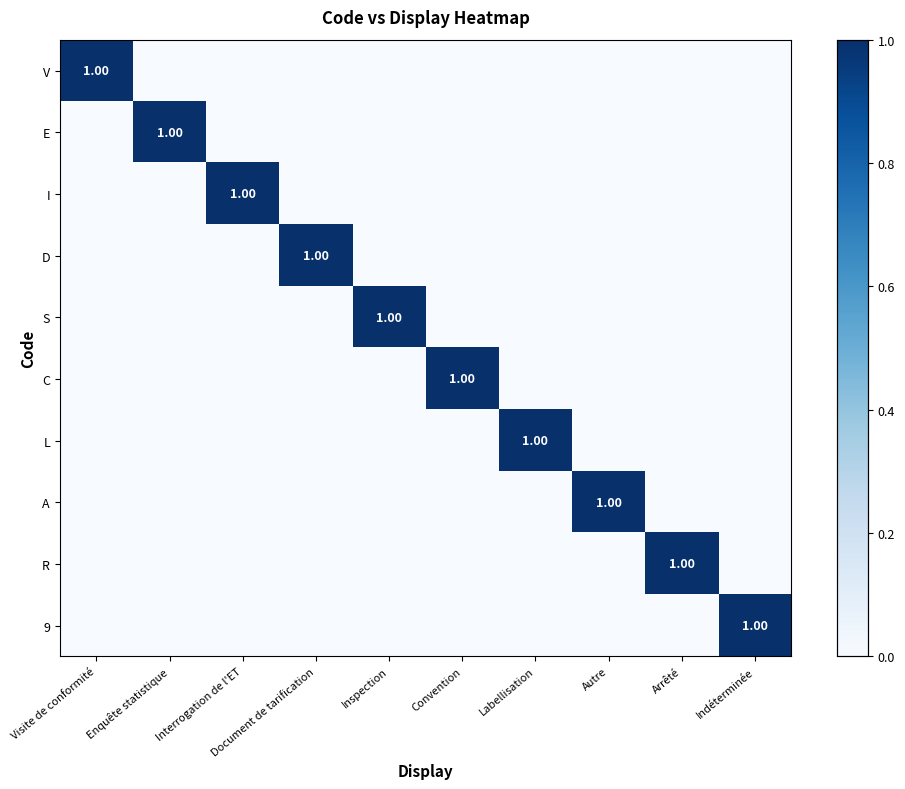

Count the C values in the range 0 to 1.

10